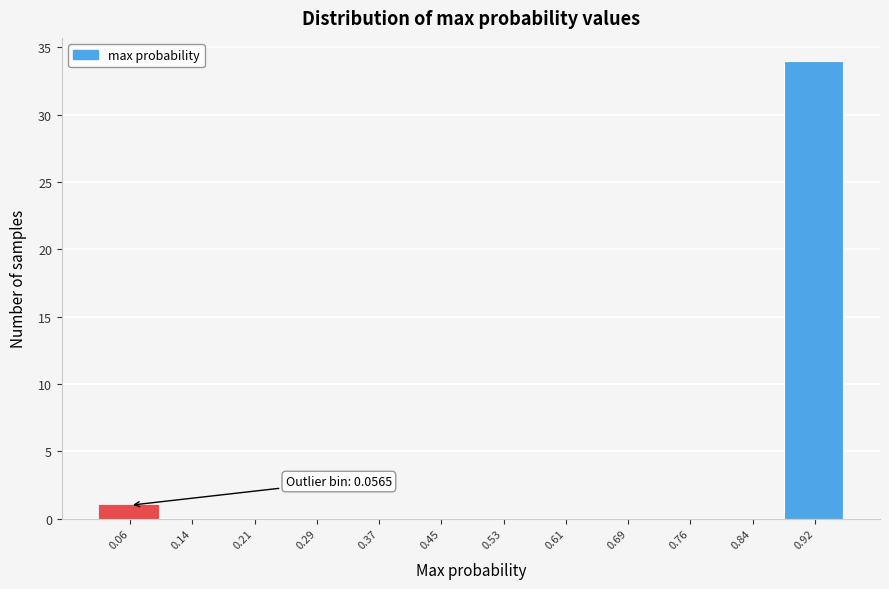

Reading right to left, list all the values displayed in this chart.

0.92=34	0.84=0	0.76=0	0.69=0	0.61=0	0.53=0	0.45=0	0.37=0	0.29=0	0.21=0	0.14=0	0.06=1